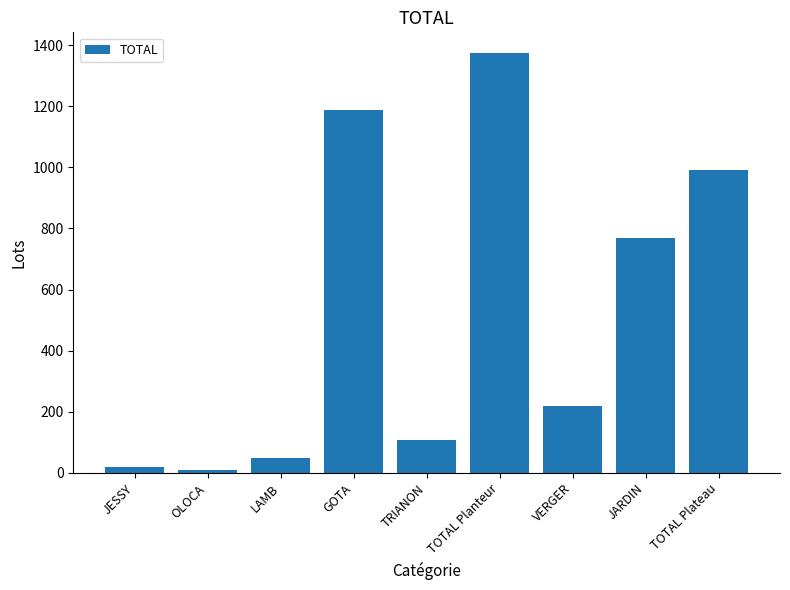

Reading left to right, extract all data points from this chart.

JESSY=18	OLOCA=10	LAMB=49	GOTA=1188	TRIANON=108	TOTAL Planteur=1373	VERGER=220	JARDIN=770	TOTAL Plateau=990